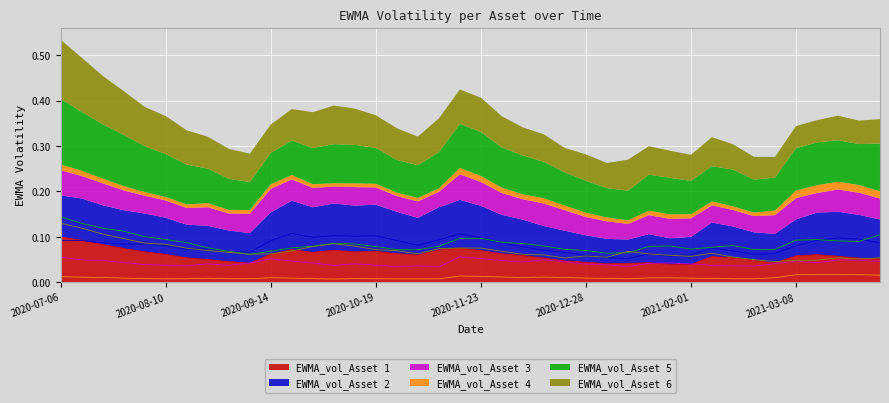

At how many categories does at least one series exceed 0?

40